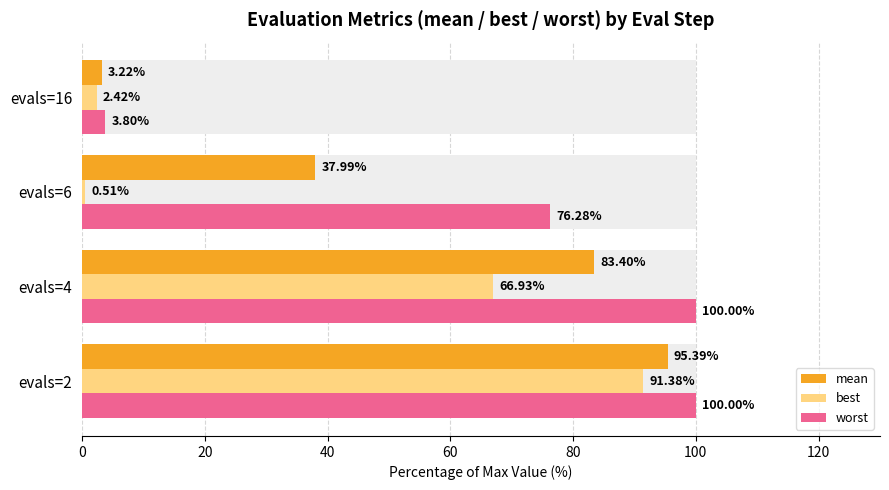

Is it true that worst equals 100.0 at evals=2?

True